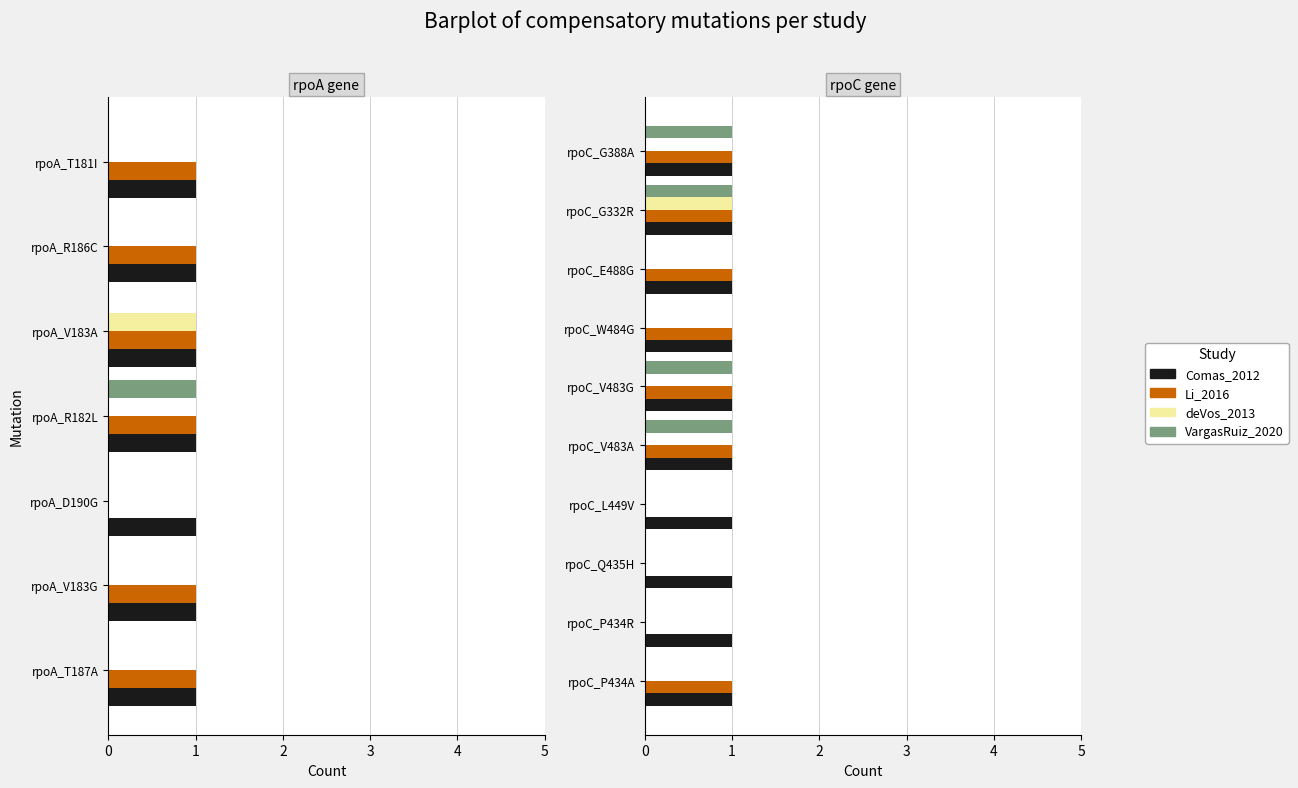

Is the value of Comas_2012 at 7 greater than the value of Li_2016 at 7?

No